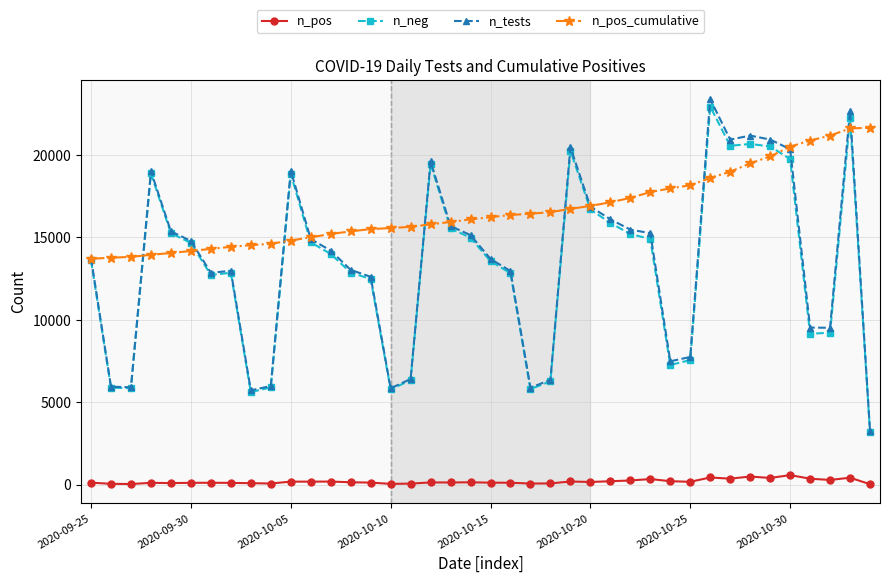

True or false: n_pos and n_tests cross at least once.

False